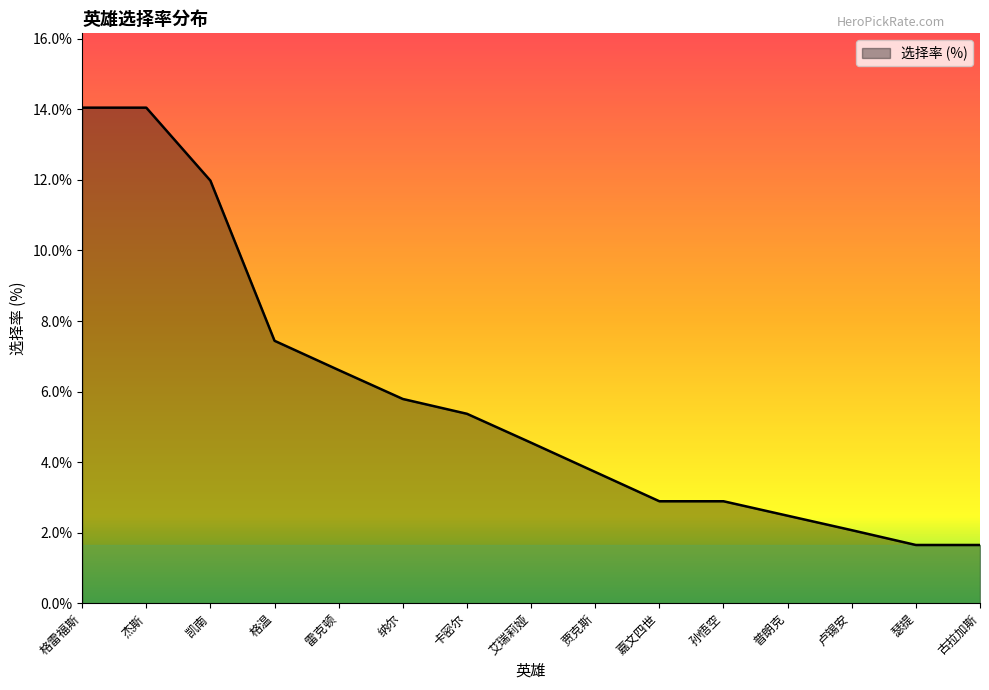

Is it true that the value at 普朗克 is 4.1?

False